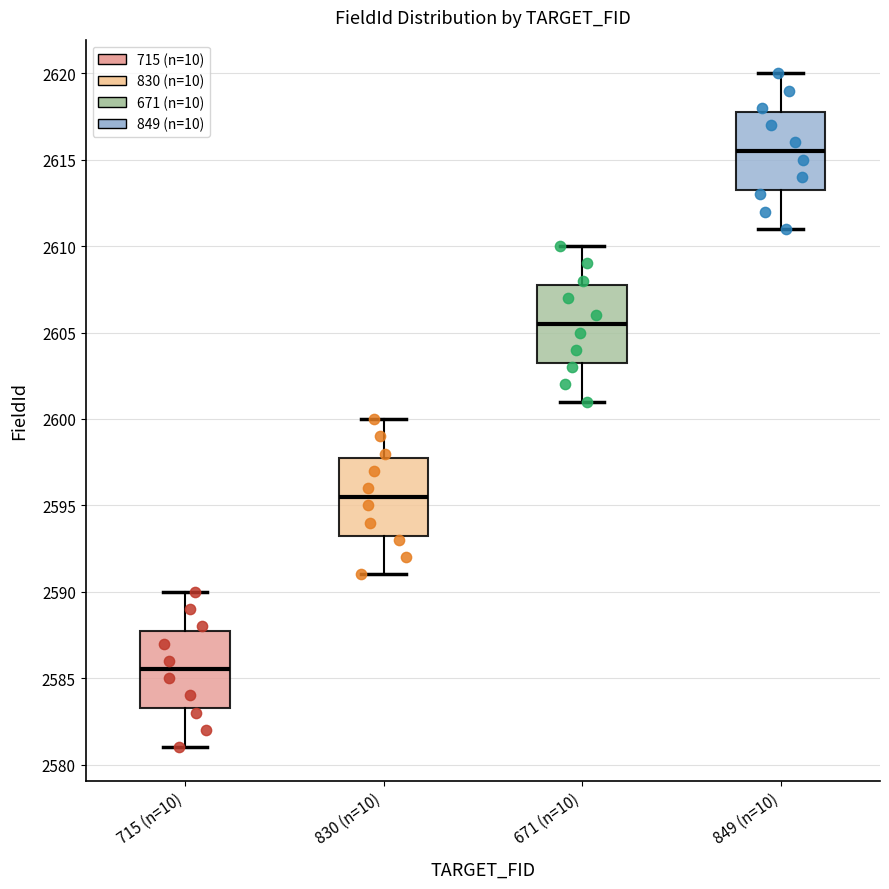

Reading left to right, transcribe this box plot: for each box, give where its median line is, the range the box spans, and where its two whiskers end, as read against the y-axis. The values are not printed on the chart, so give them approximately, as read against the axis.

715 (n=10): median 2585.5, box 2583.5 to 2588.0, whiskers 2581.0 to 2590.0
830 (n=10): median 2595.5, box 2593.5 to 2598.0, whiskers 2591.0 to 2600.0
671 (n=10): median 2605.5, box 2603.5 to 2608.0, whiskers 2601.0 to 2610.0
849 (n=10): median 2615.5, box 2613.5 to 2618.0, whiskers 2611.0 to 2620.0